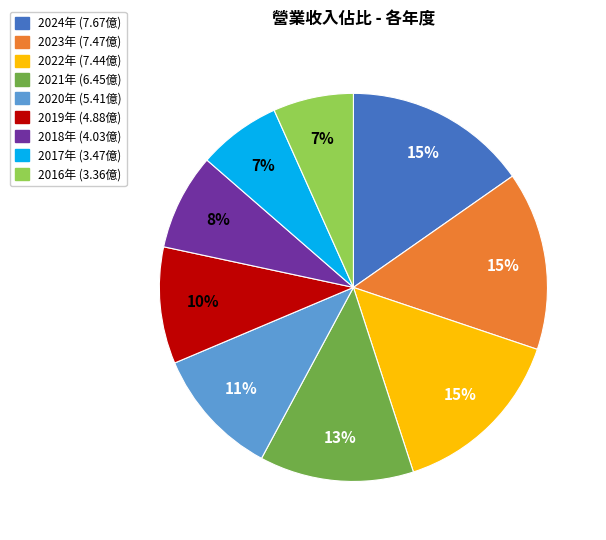

Is there any slice that represents more than half of the pie?

No